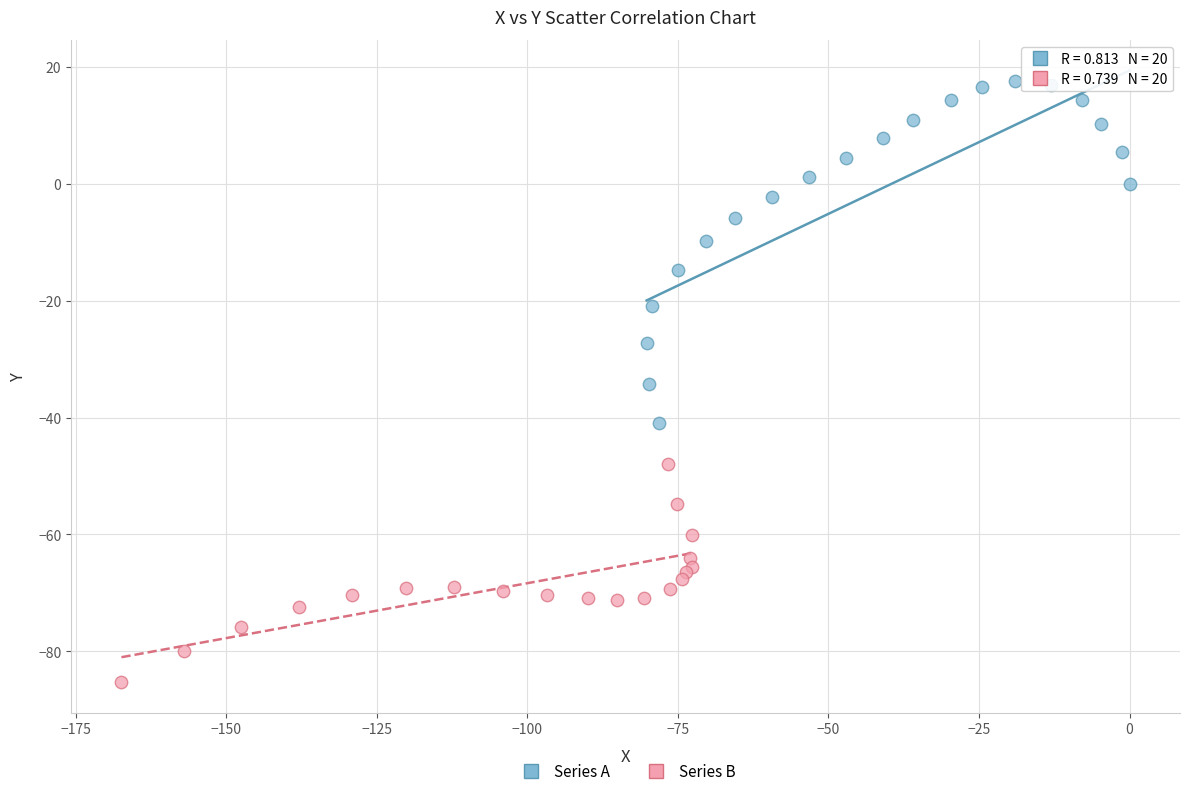

Which series reaches the maximum Y coordinate?

Series A